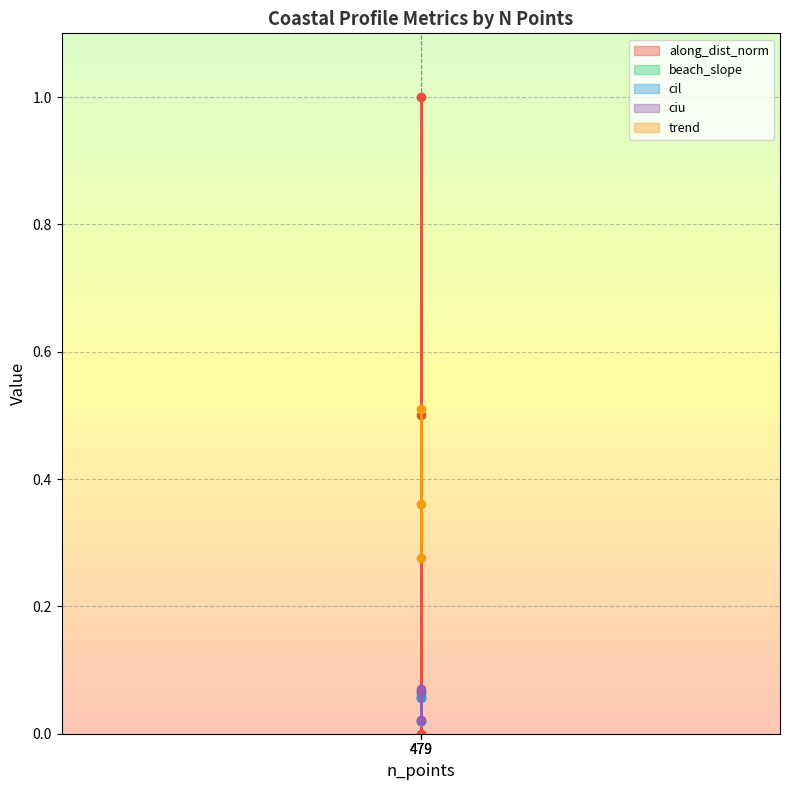

What is the maximum value shown in the chart?

1.0